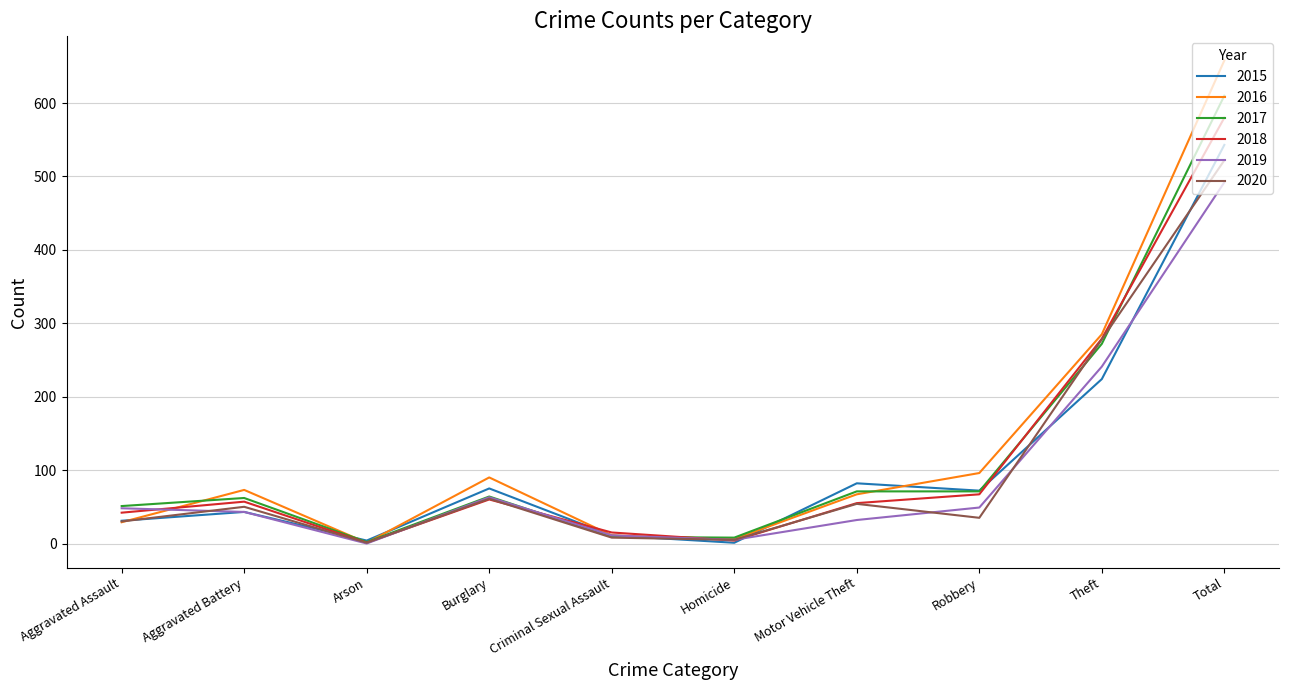

Which label corresponds to the largest value in the chart?

Total